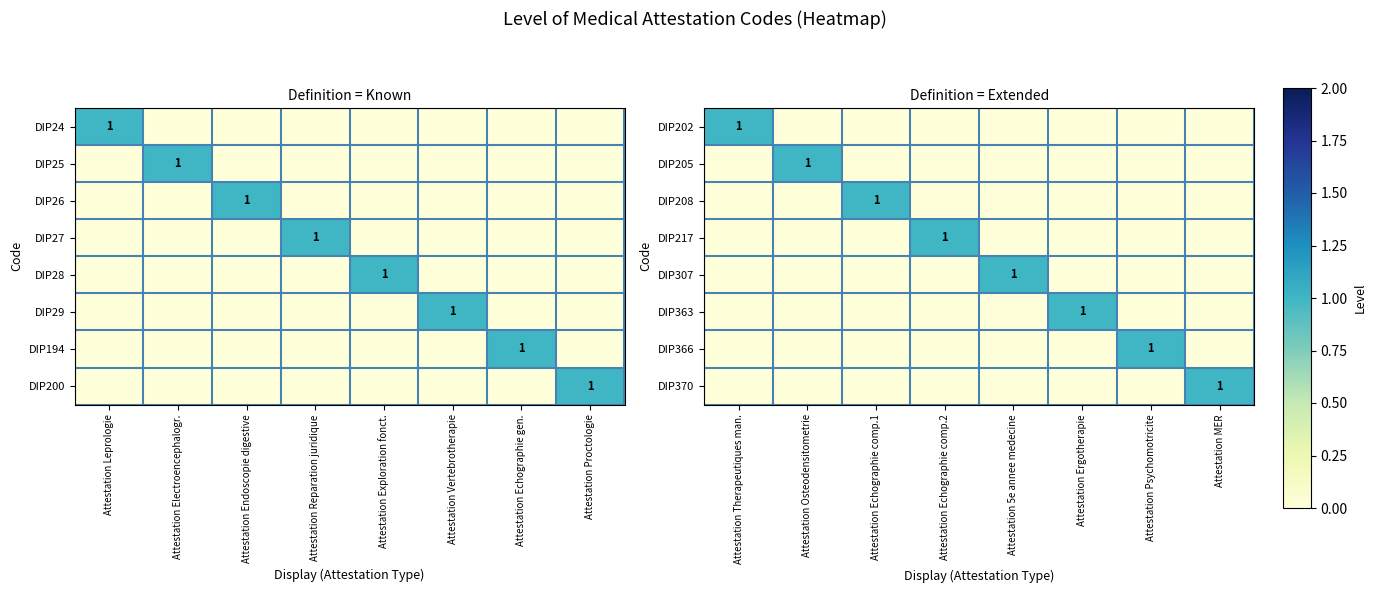

Is the value of DIP307 at Attestation MER greater than the value of DIP363 at Attestation Osteodensitometrie?

No